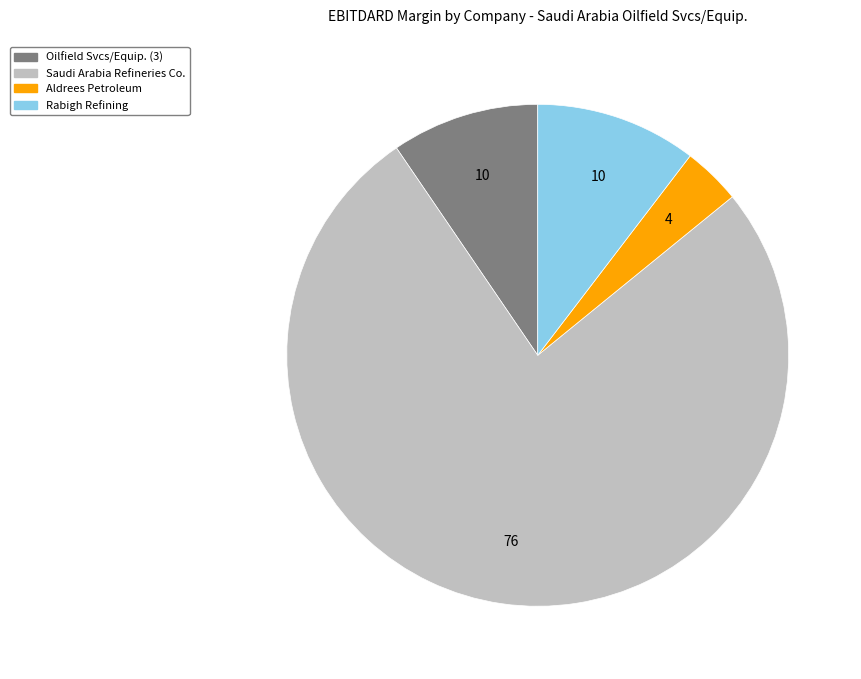

Combined, do Rabigh Refining and Aldrees Petroleum account for over 50%?

No